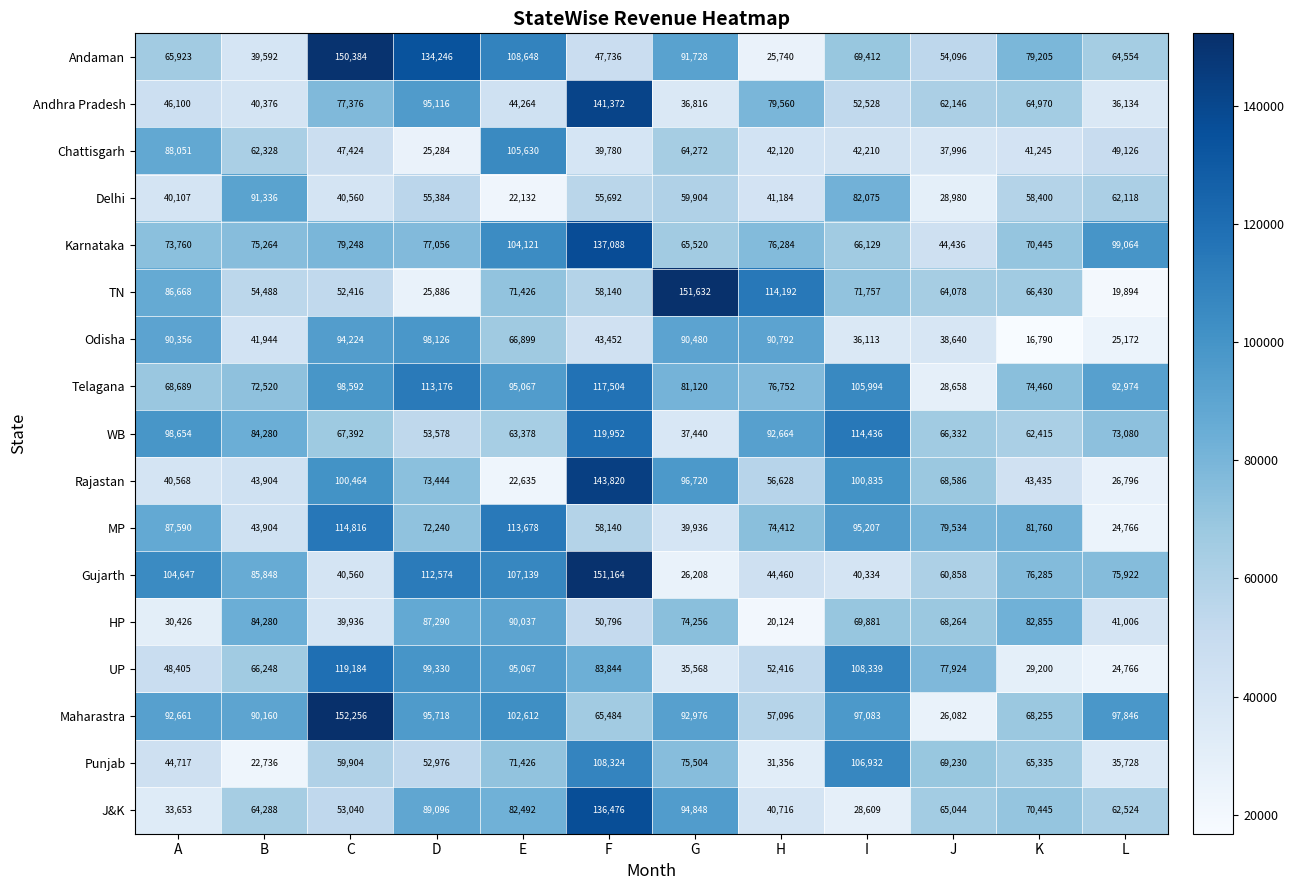

At which label does UP first exceed 77924?

C